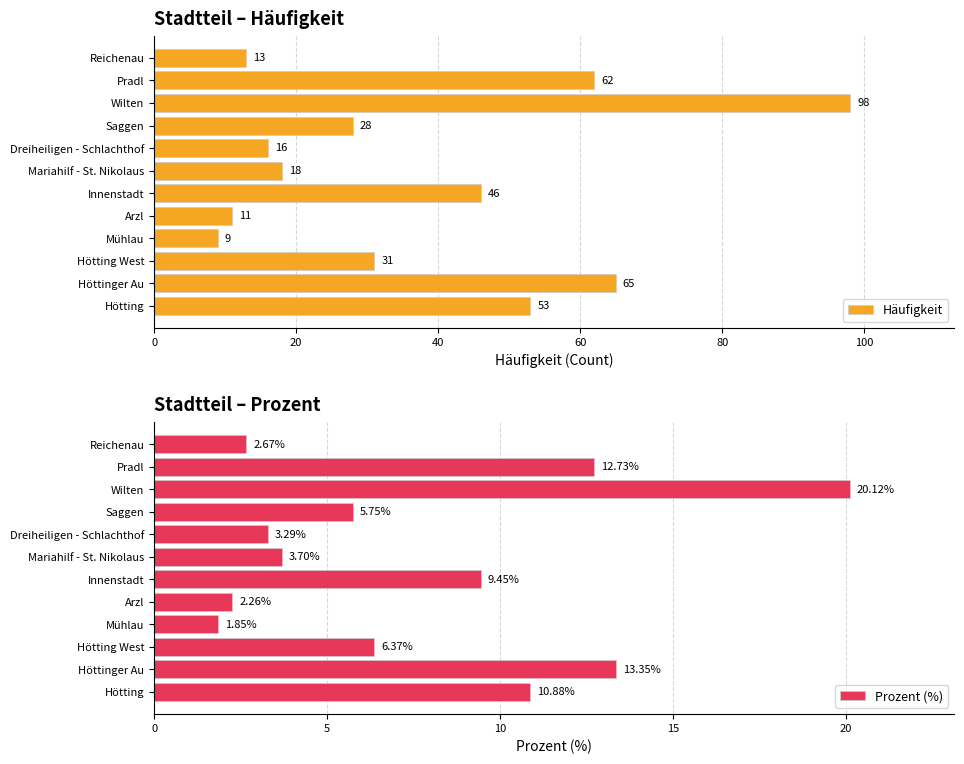

What is the difference between the maximum and minimum values in the Häufigkeit series?

89